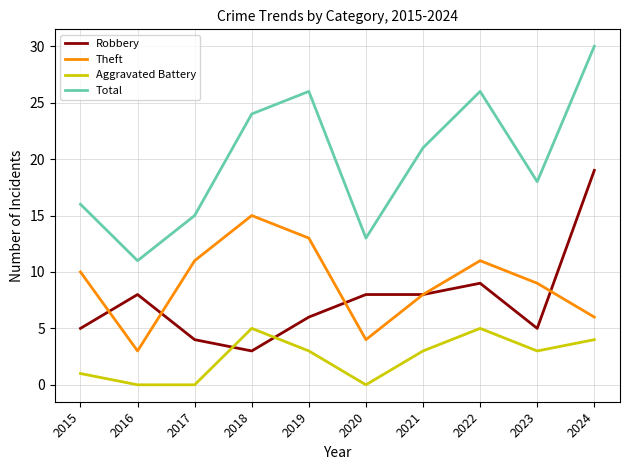

Which series changed the most between 2021 and 2022?

Total